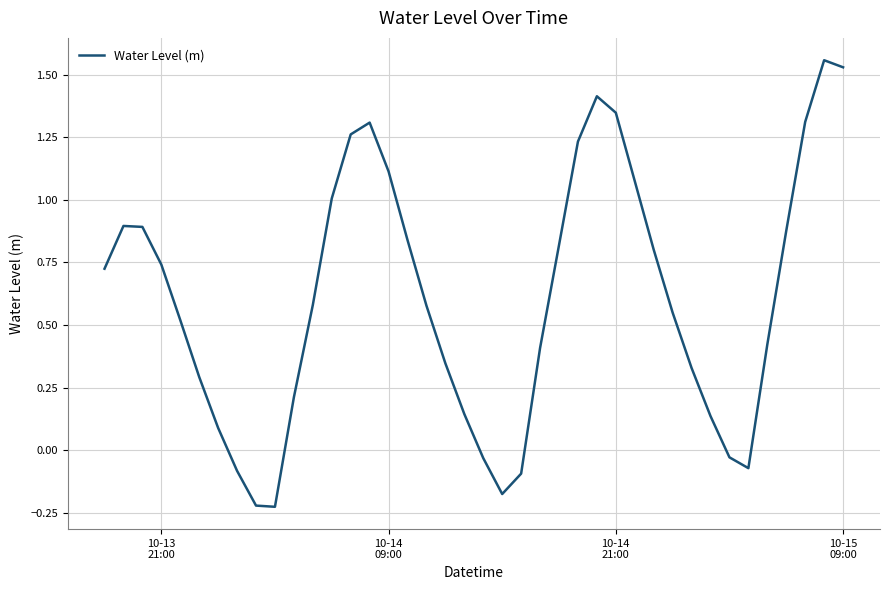

What is the smallest value displayed?

-0.2